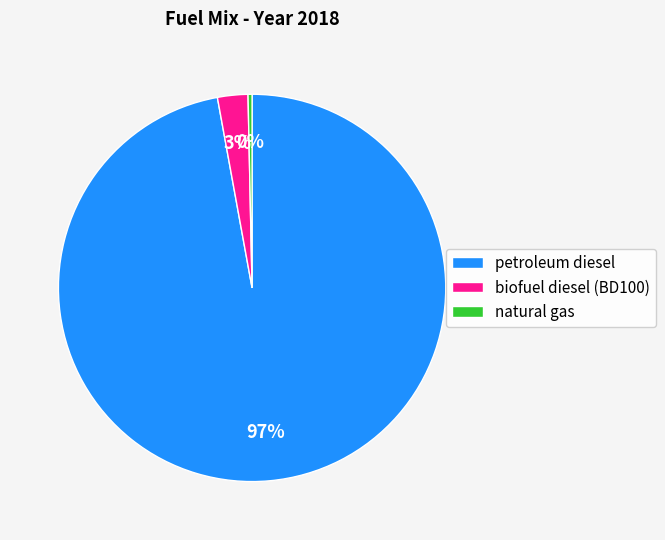

What is the smallest slice in the pie chart?

natural gas